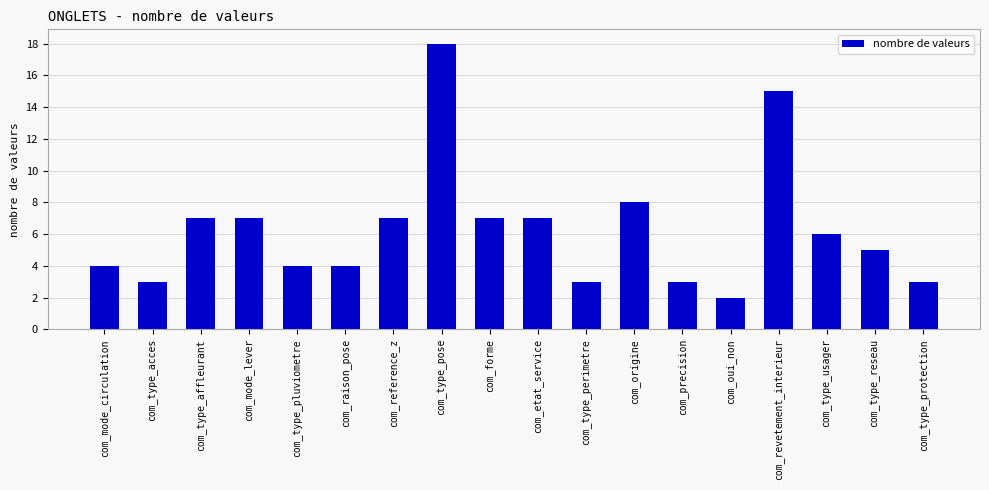

What is the difference between the second highest and minimum values?

13